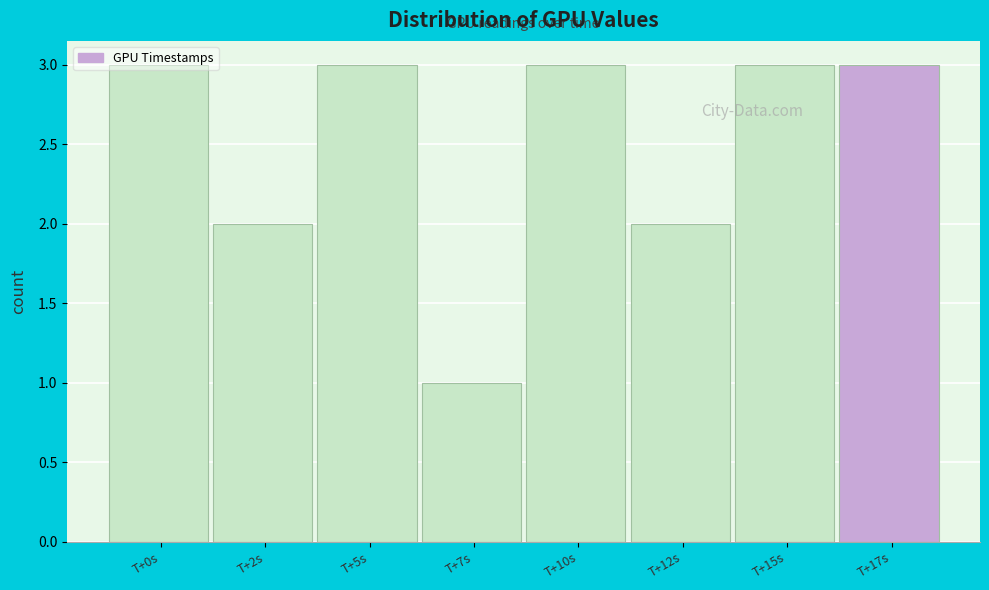

Which label corresponds to the smallest value in the chart?

T+7s